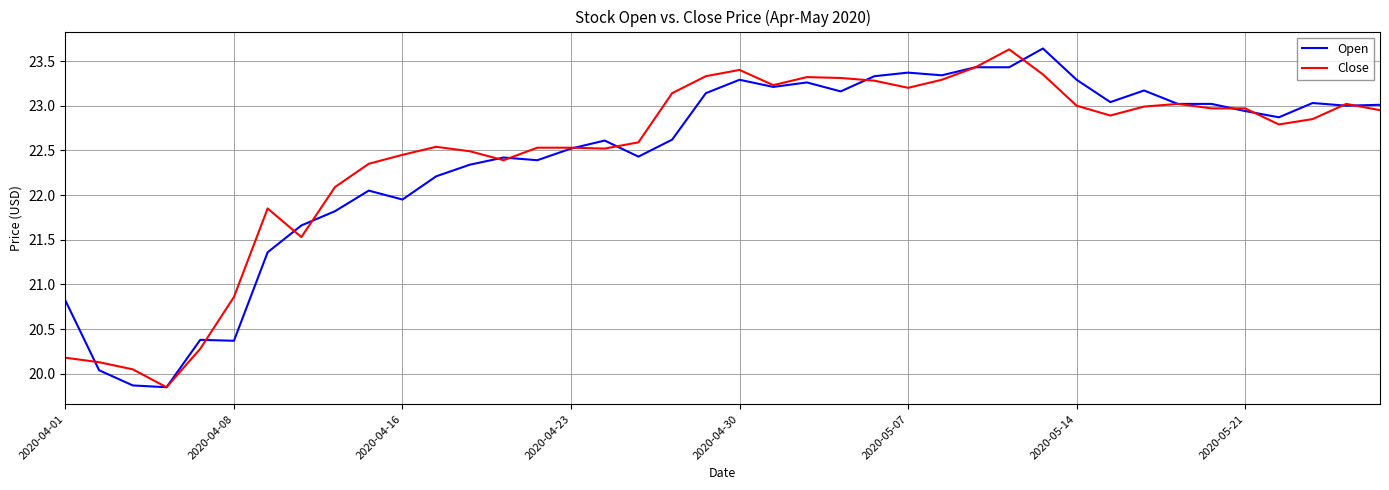

What is the greatest value displayed?

23.6